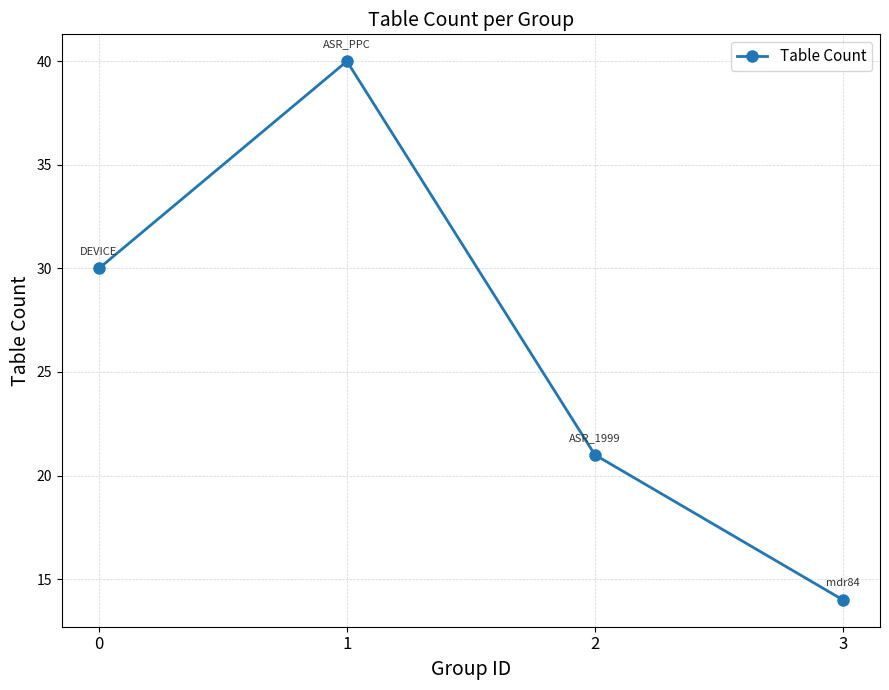

Reading left to right, what are all the values shown in this chart?

30	40	21	14